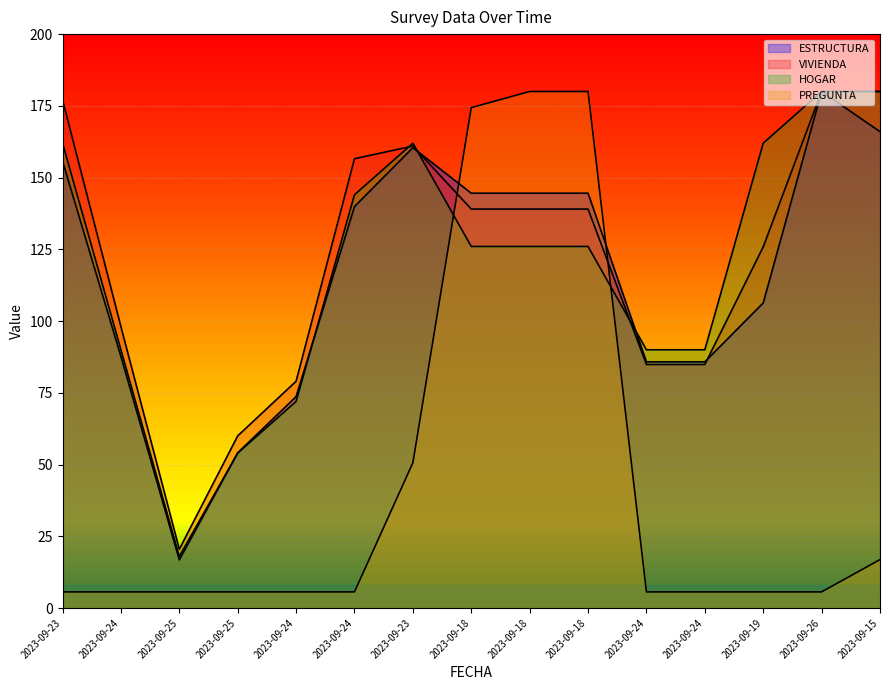

What is the value of the HOGAR point at the 12th from the left?

90.0